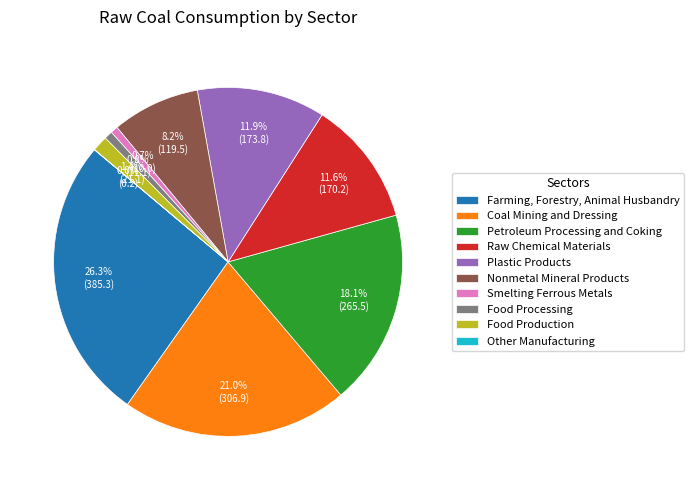

What is the largest slice in the pie chart?

Farming, Forestry, Animal Husbandry